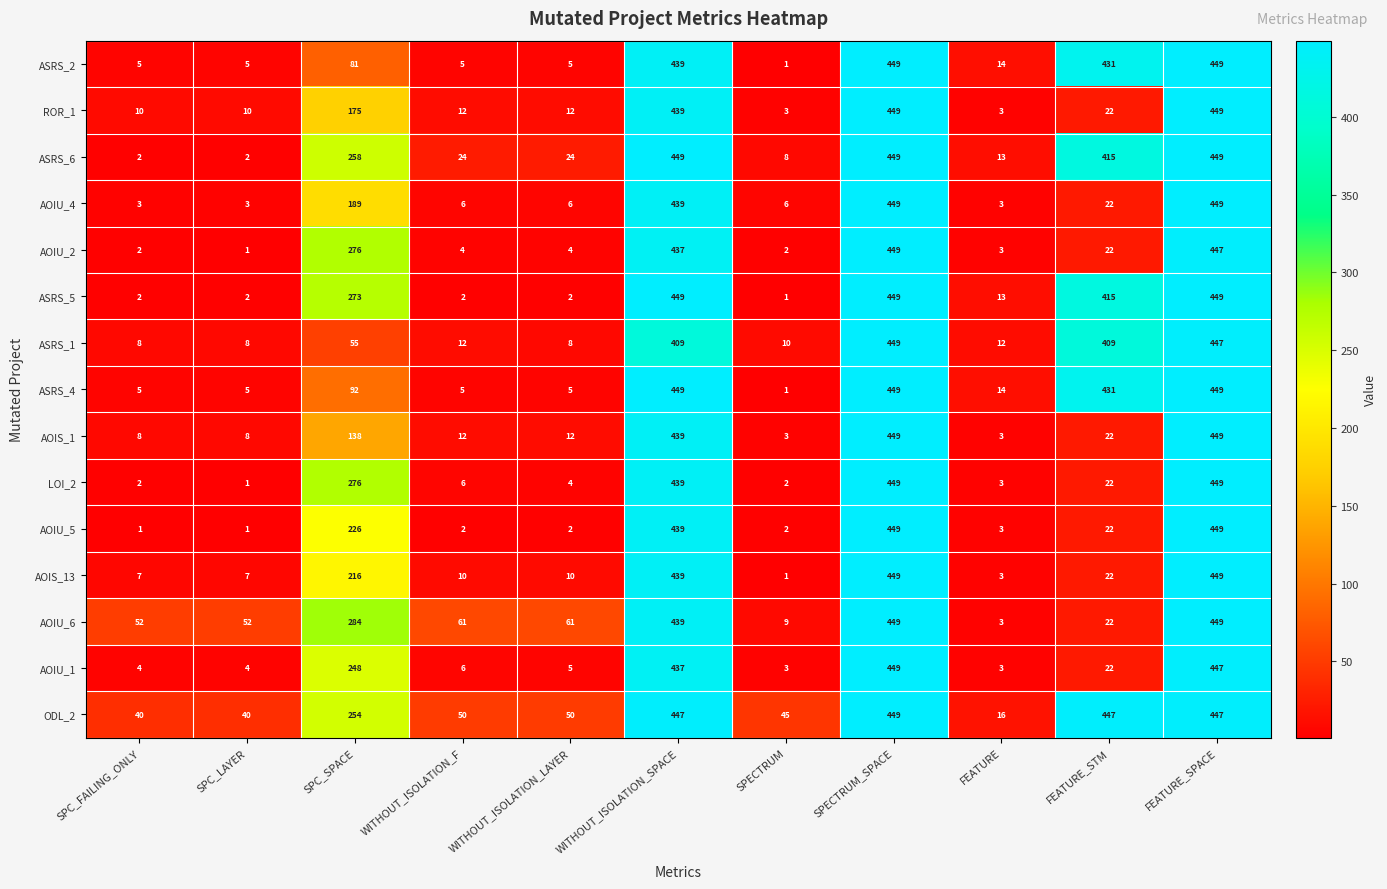

True or false: AOIU_1 has a value of 3 at FEATURE.

True